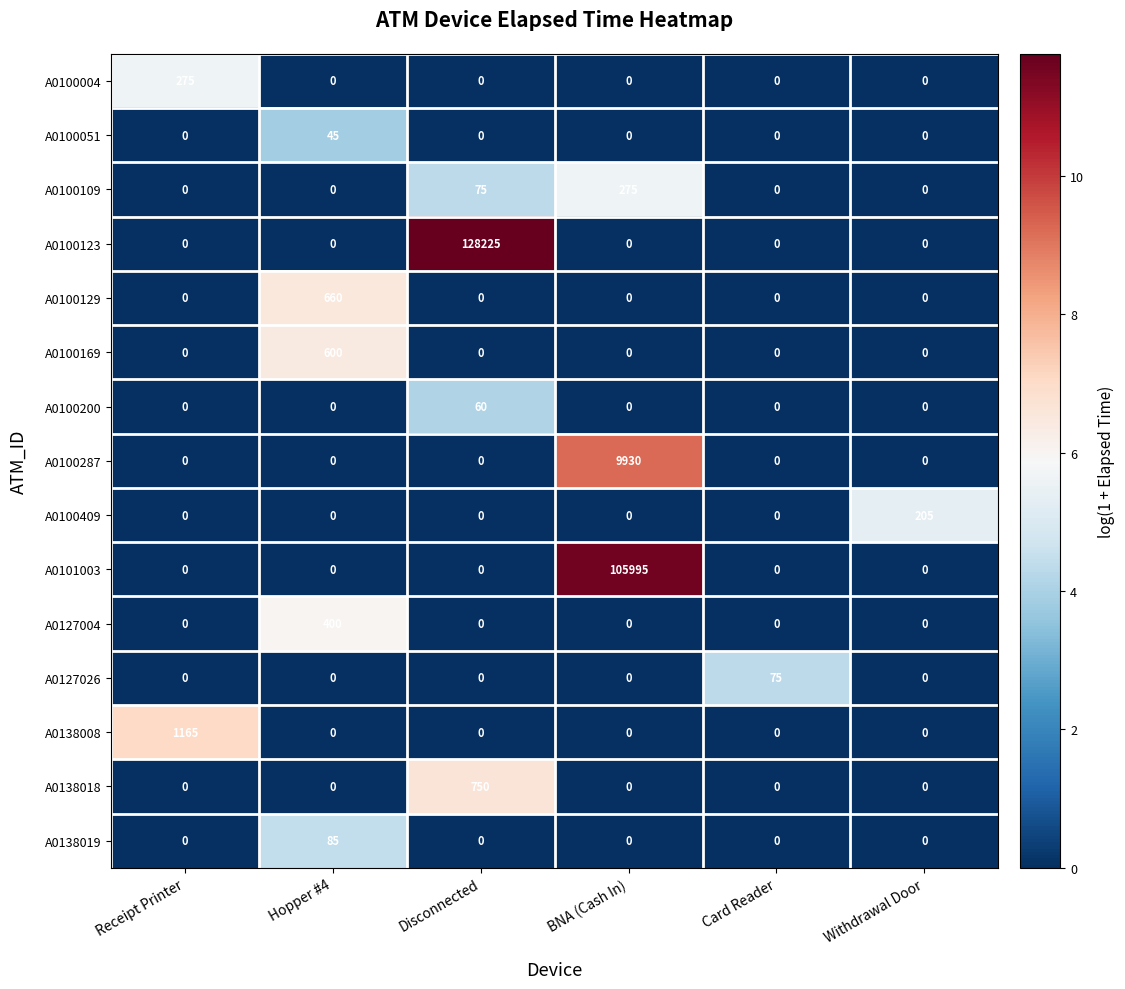

Count the number of data series in this chart.

15